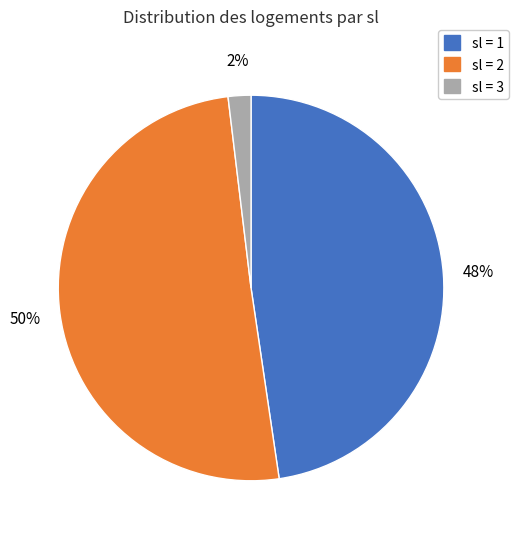

How many slices are in this pie chart?

3